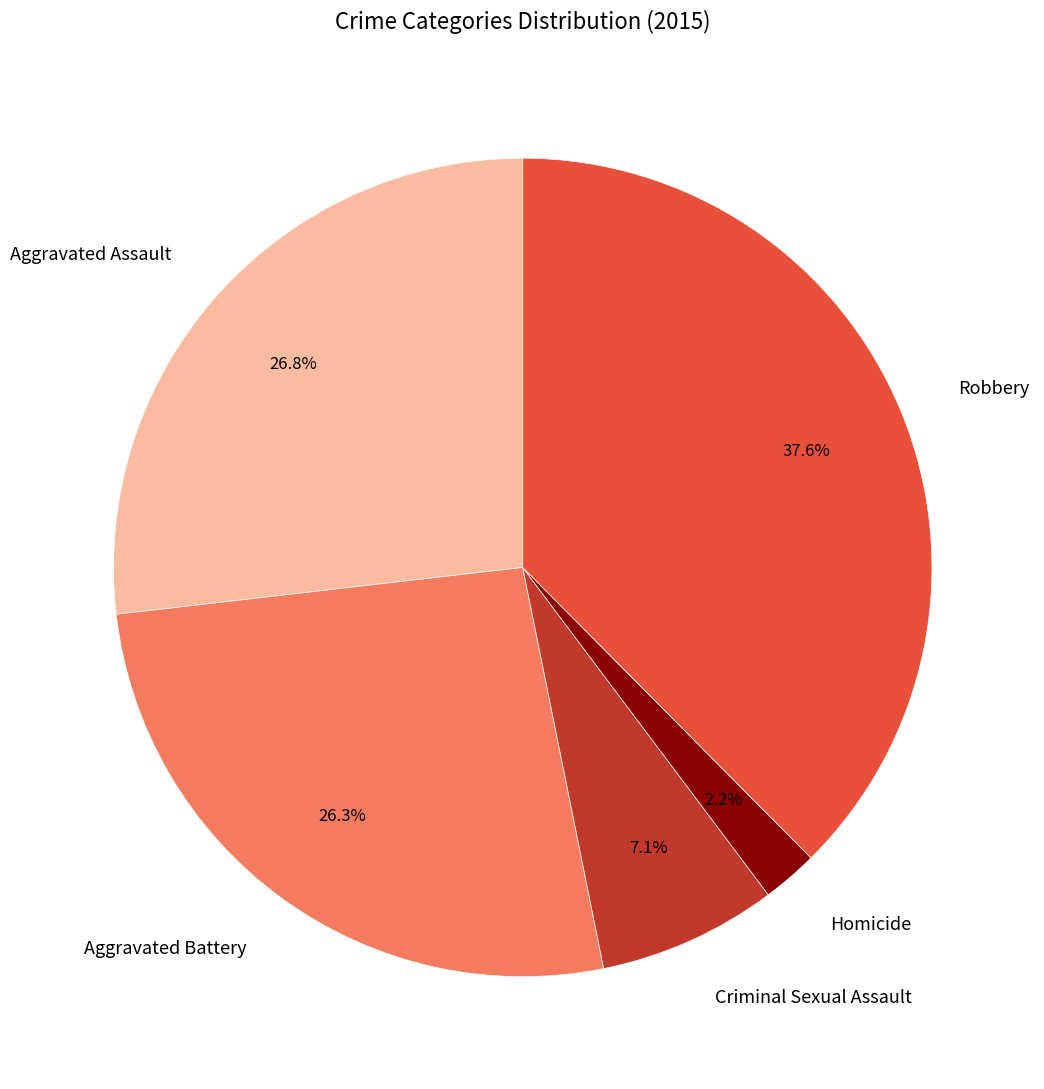

Is Criminal Sexual Assault the majority of the pie?

No